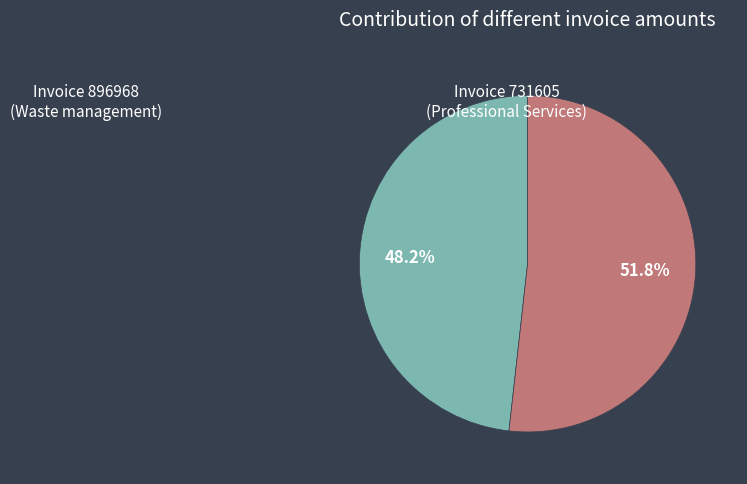

Is there a majority slice in this chart?

Yes